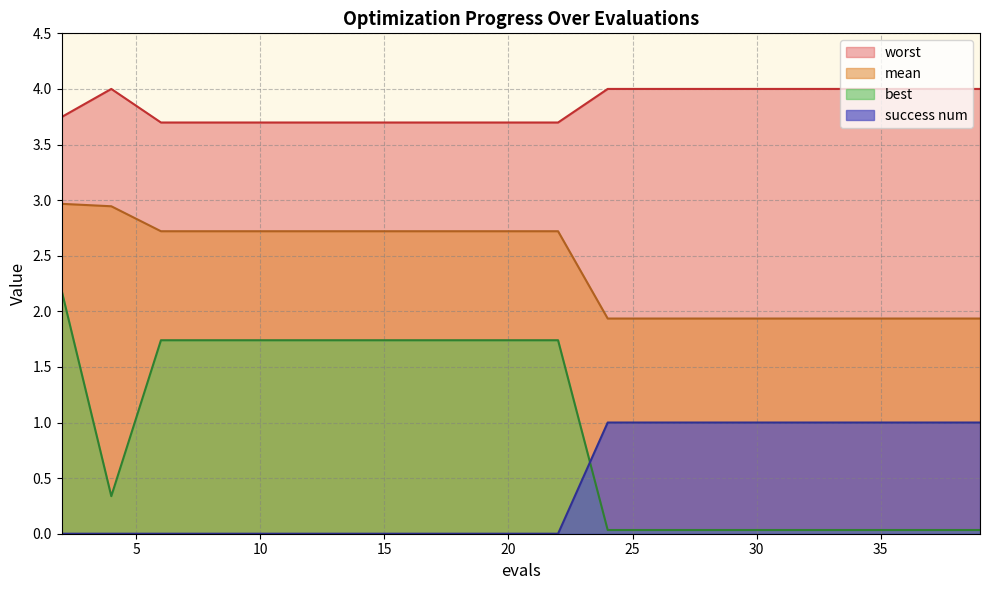

At which category is the sum across all series the highest?

2